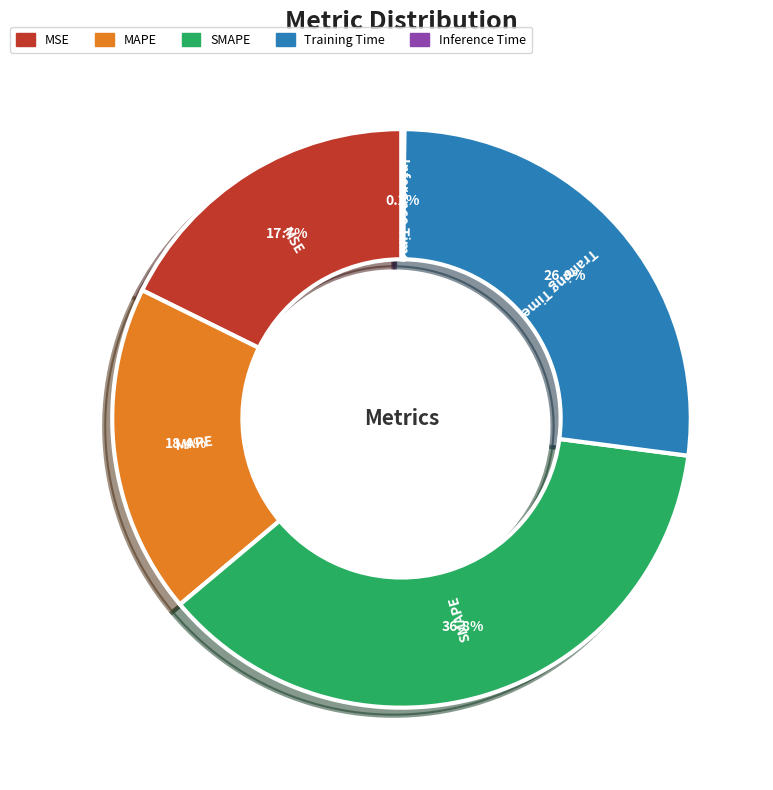

The Training Time slice represents 27% of the pie. True or false?

True